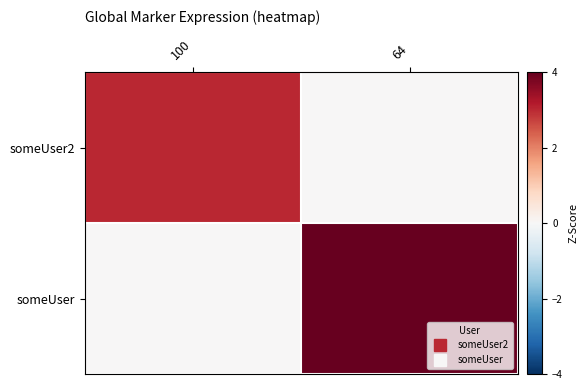

At how many categories does at least one series exceed 3?

1